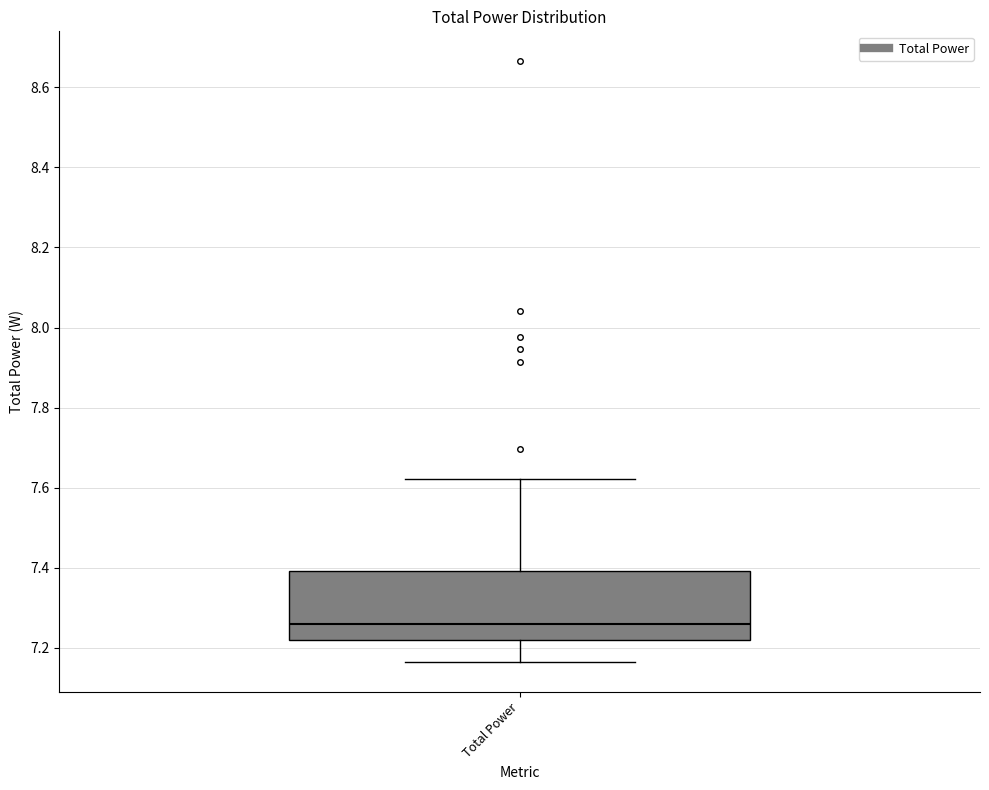

Read this box plot against the y-axis: the position of the median line, the range covered by the box, and the ends of both whiskers. The values are not printed on the chart, so give them approximately, as read against the axis.

median 7.26, box 7.22 to 7.40, whiskers 7.16 to 7.62